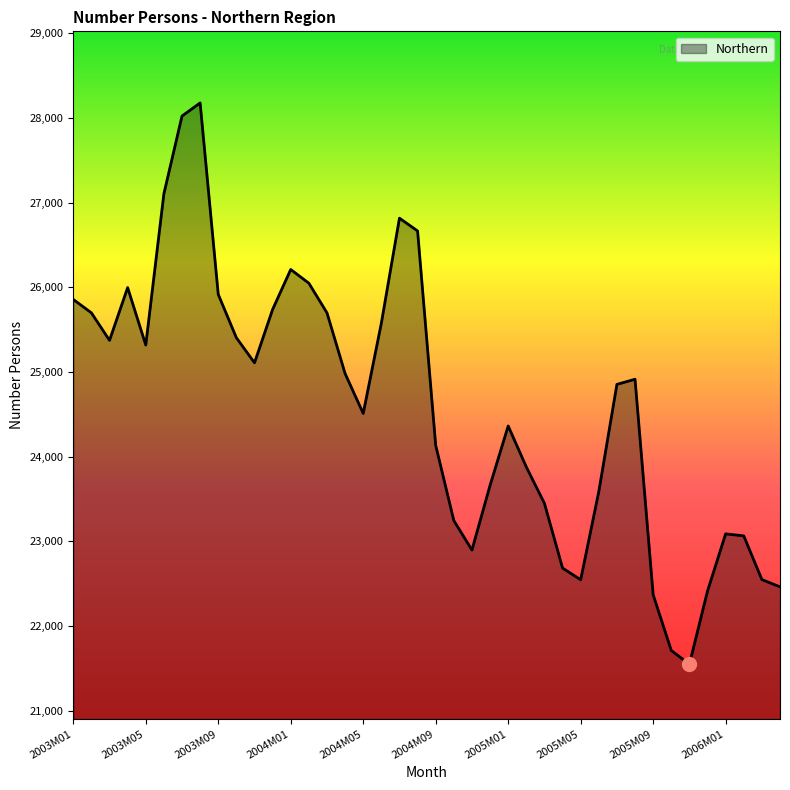

What is the maximum value shown in the chart?

28177